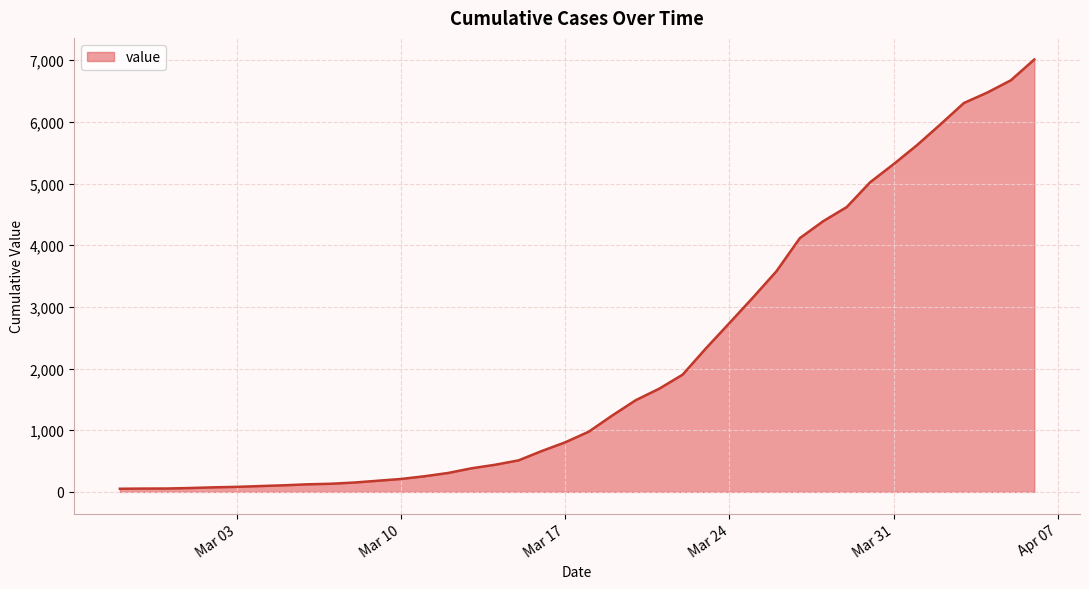

What is the greatest value displayed?

7012